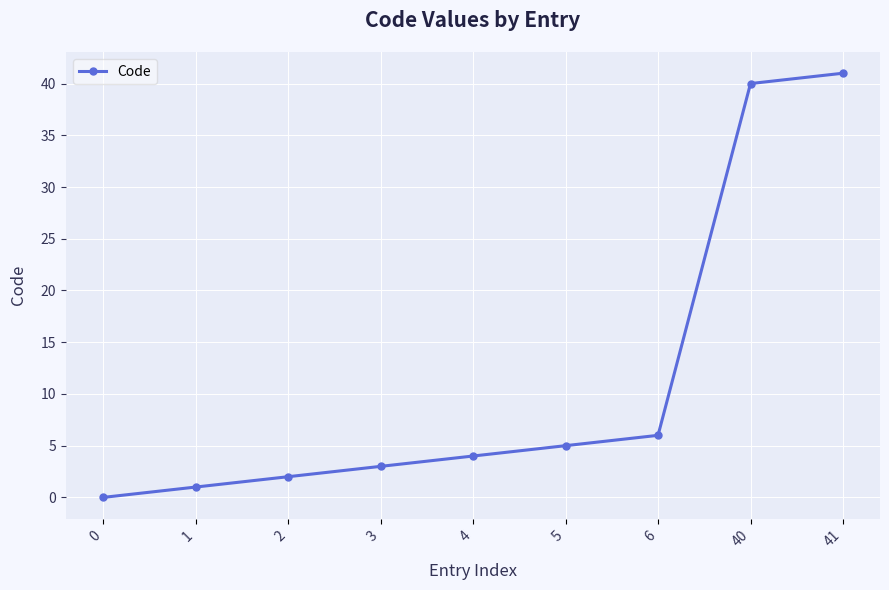

True or false: the data shows 6 at 6.

True